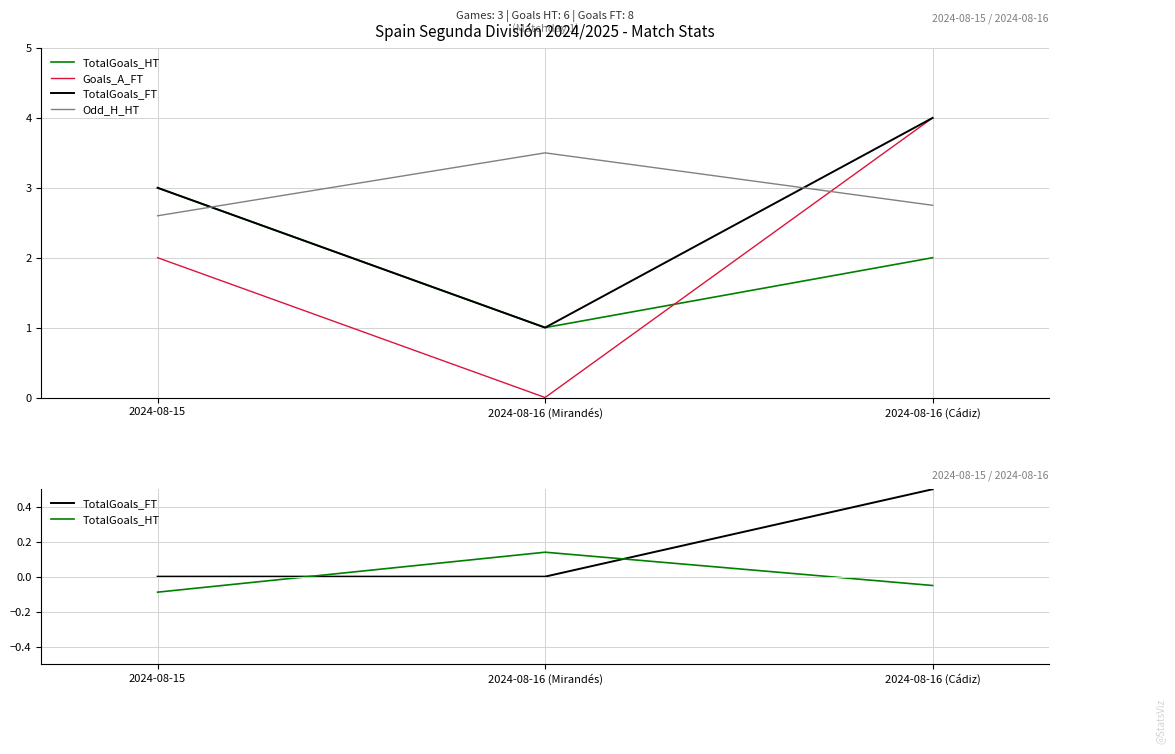

Which series has the largest total across all categories?

Odd_H_HT